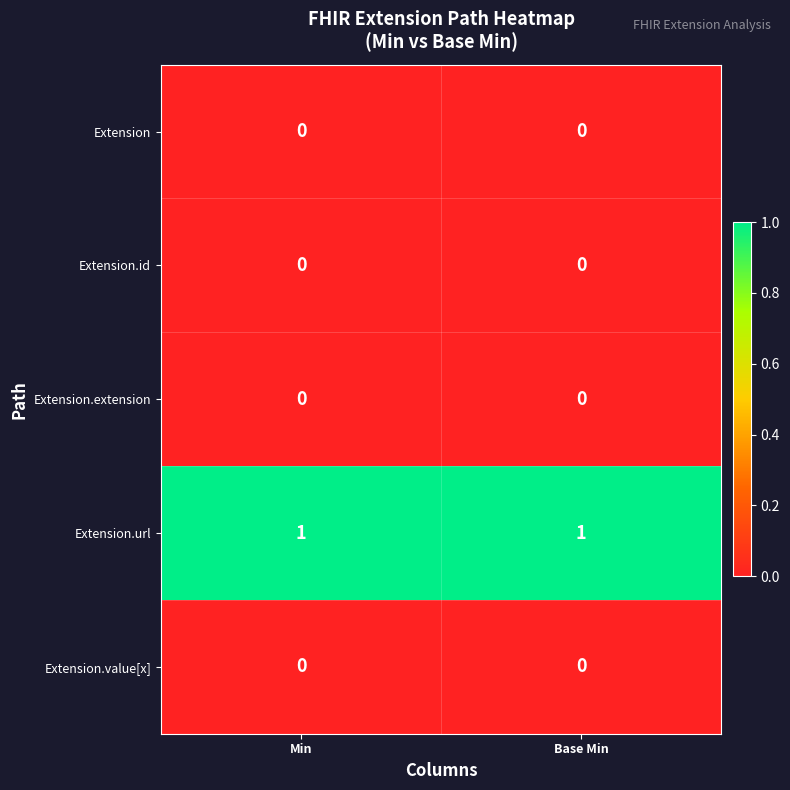

How many data points does each series have?

2